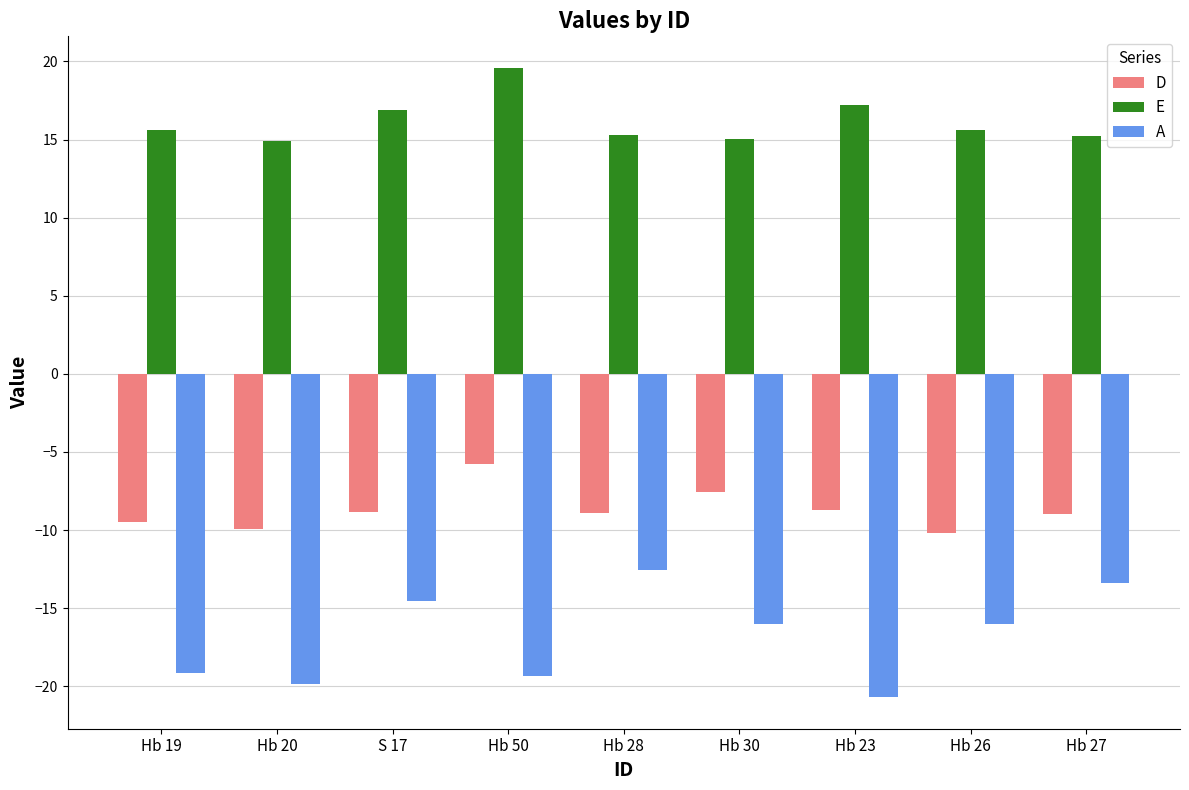

What is the difference between the maximum and minimum values in the E series?

4.7